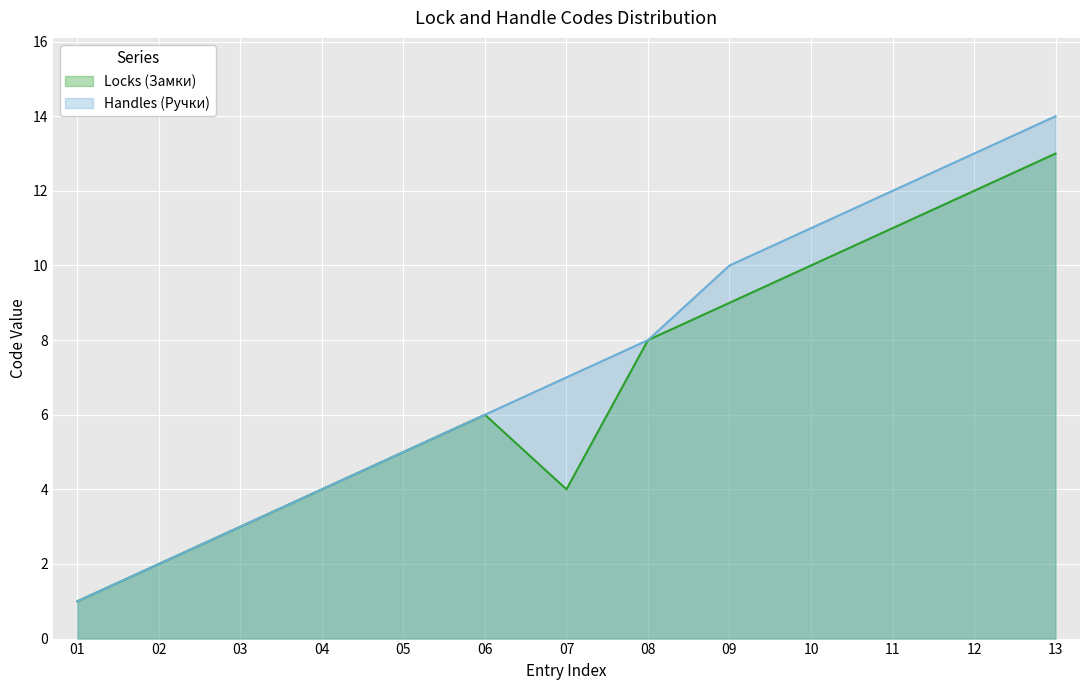

What is the difference between the maximum and minimum values in the Handles (Ручки) series?

13